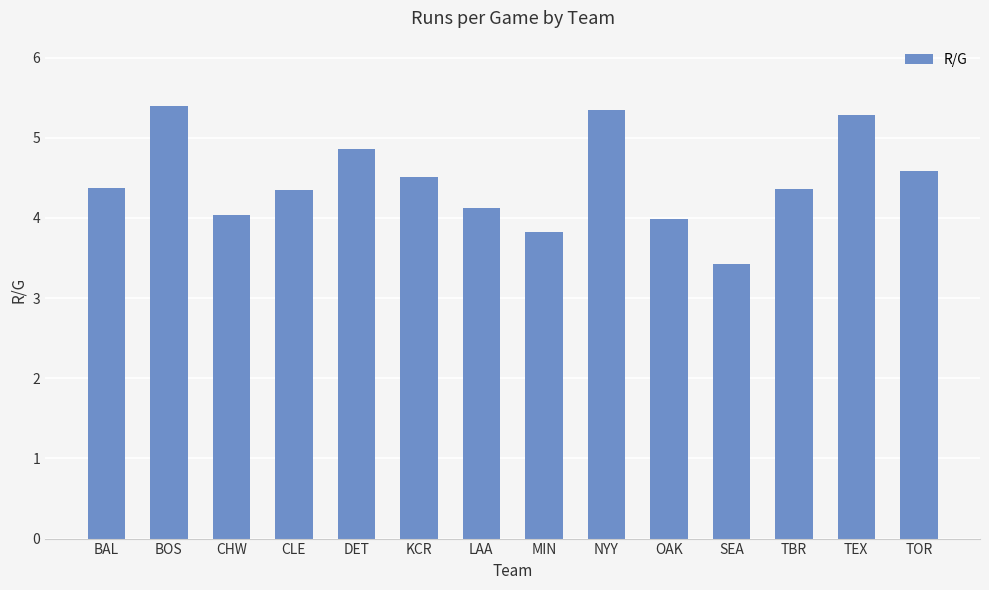

The value at TBR is 4.4. True or false?

True